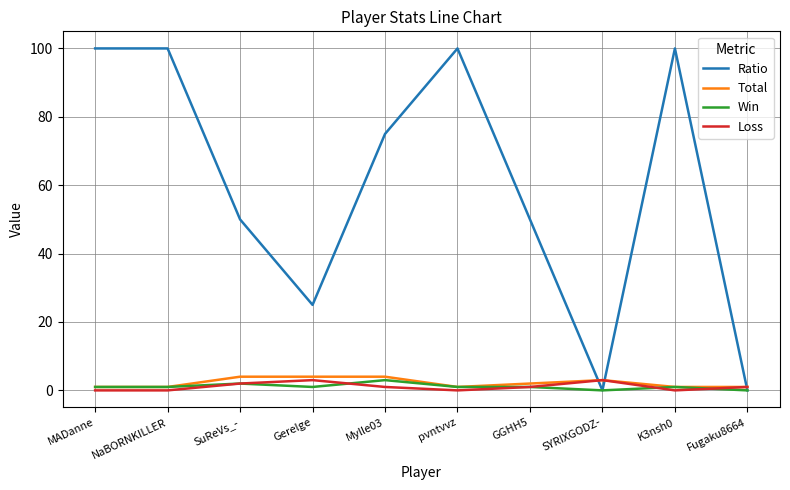

Is it true that Ratio equals 0 at SYRIXGODZ-?

True